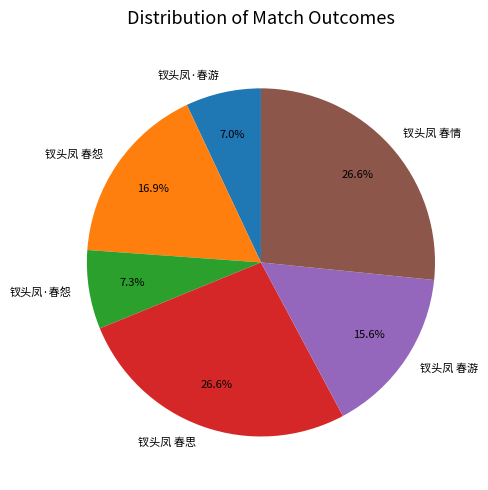

How many segments does this pie chart have?

6